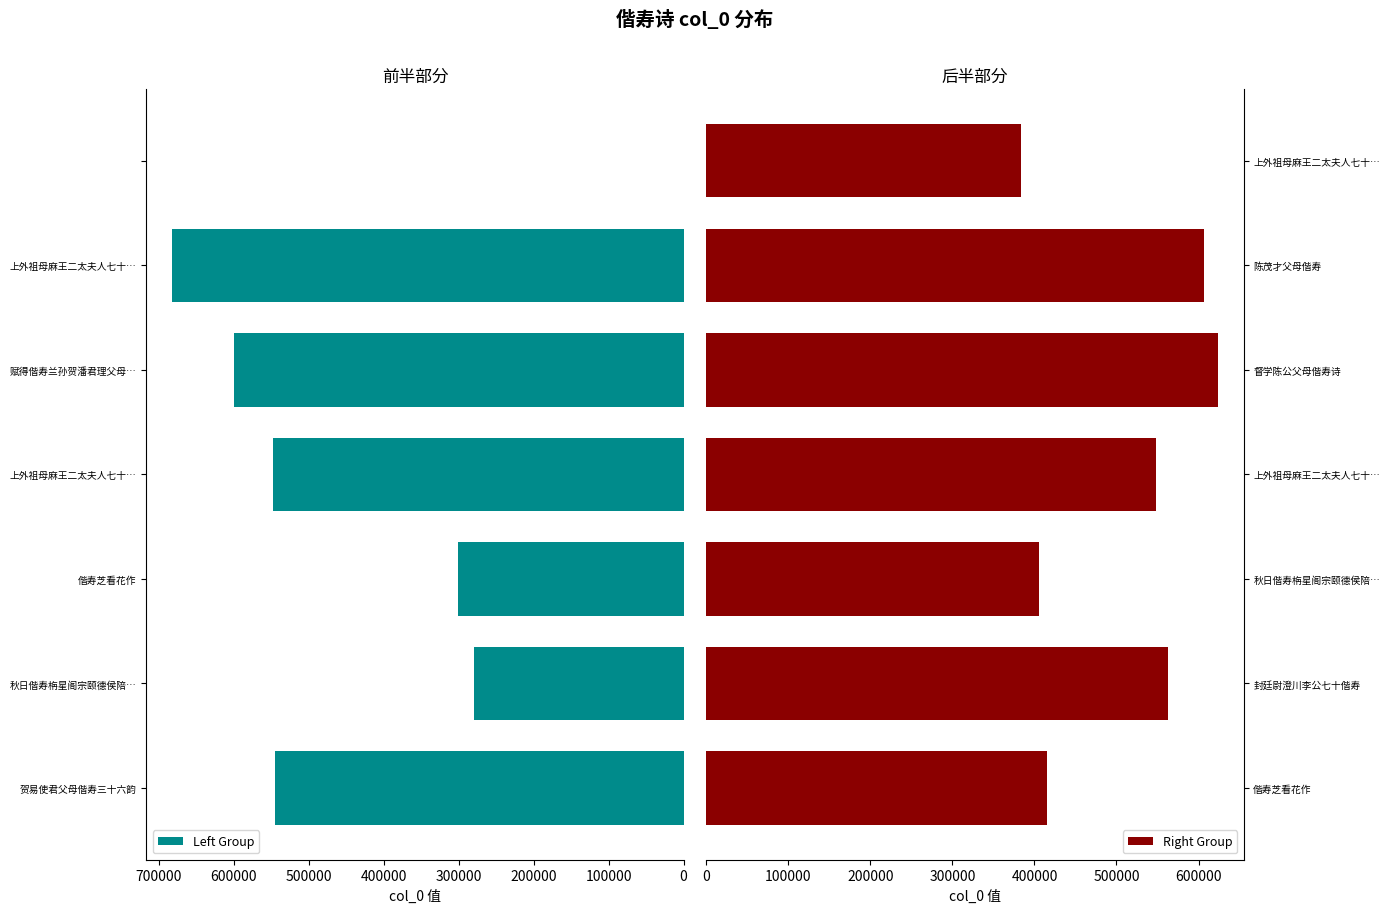

How many groups of bars are there?

7